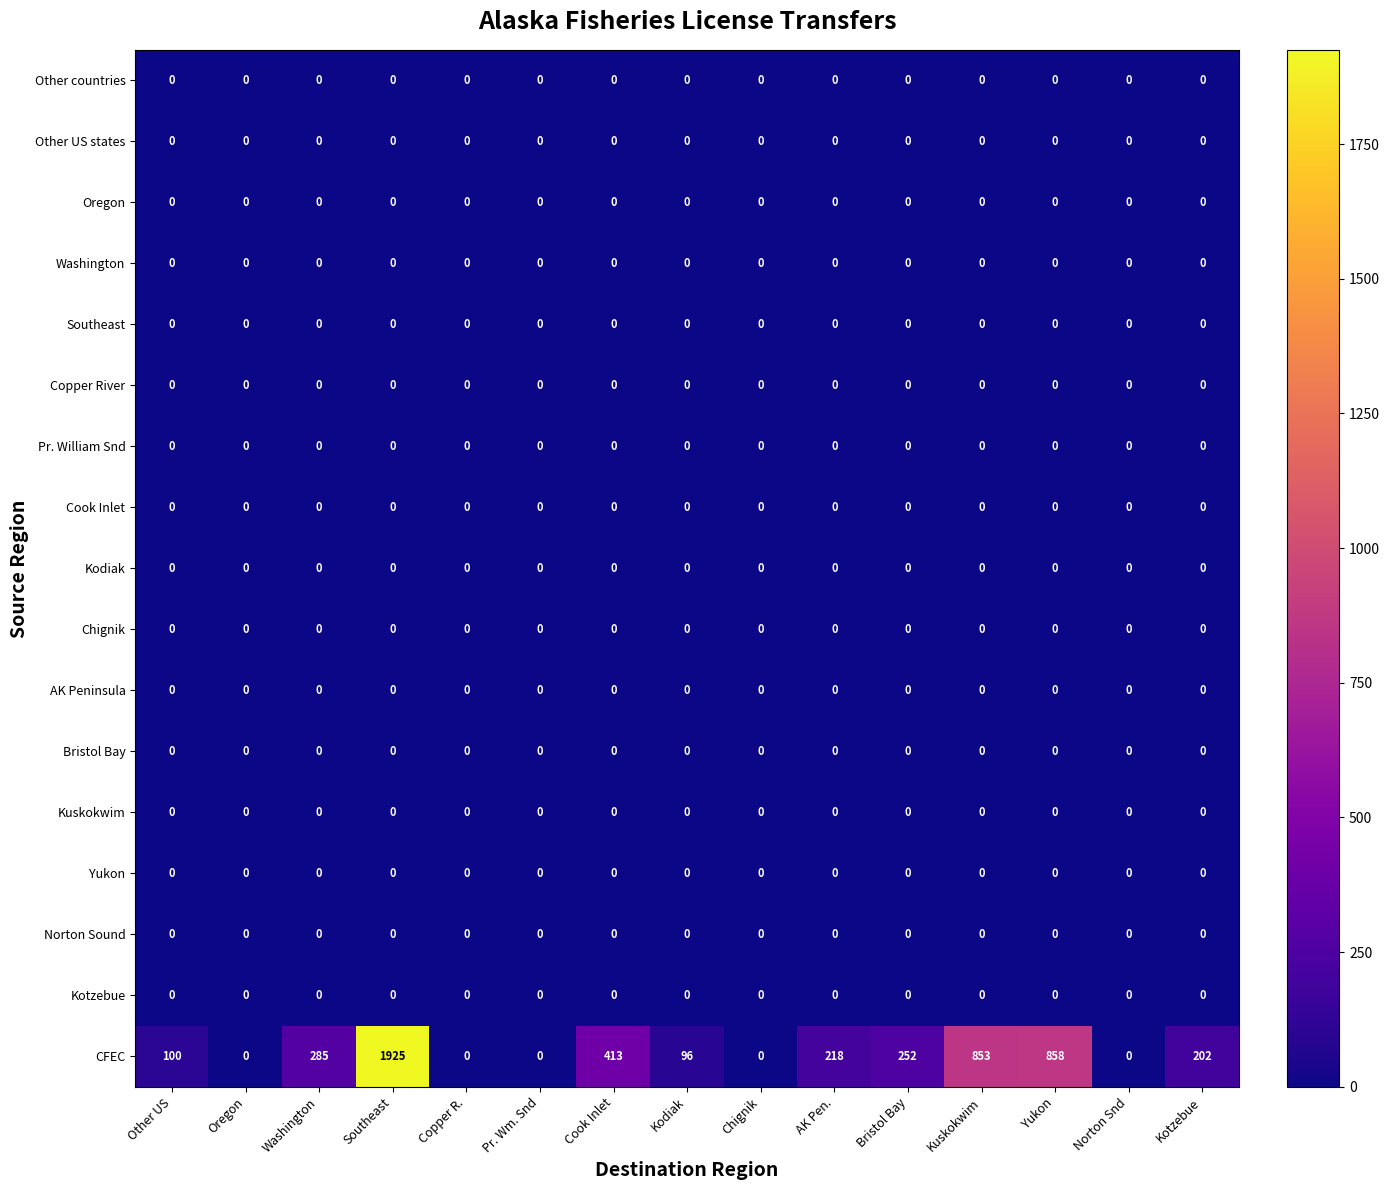

Which category has the highest value across all series?

Southeast